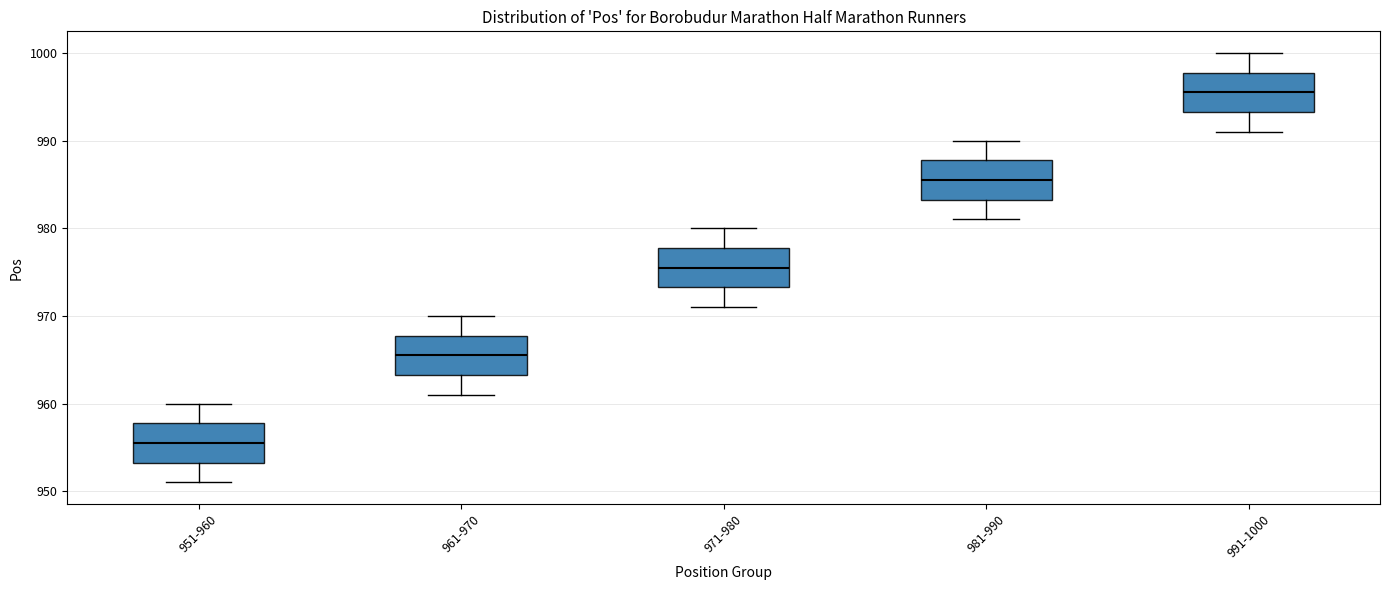

Which box's median line is the highest?

991-1000